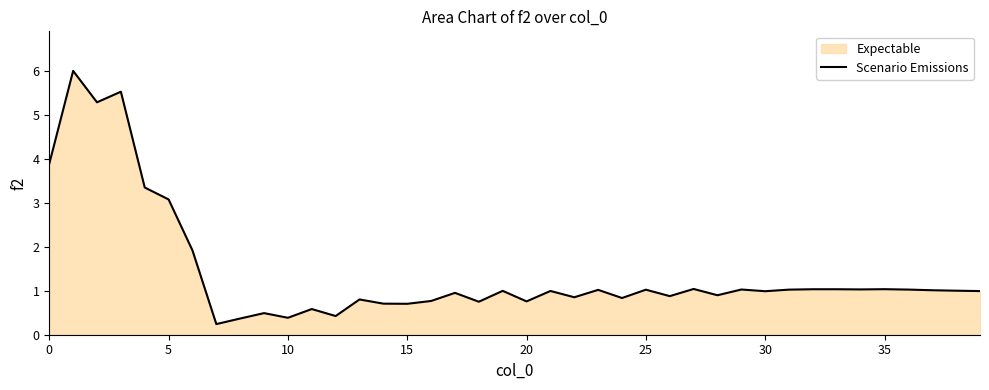

What is the value of the 2nd point from the left?

6.0